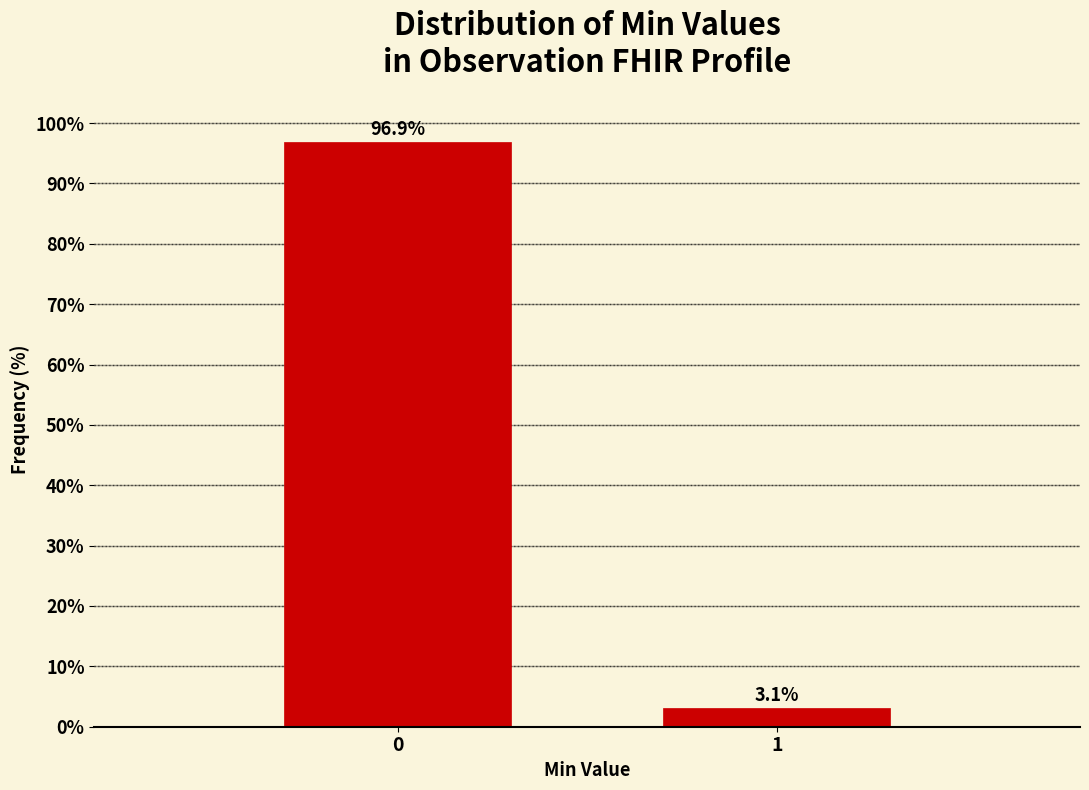

Reading right to left, transcribe all the data shown in this chart.

3.1	96.9